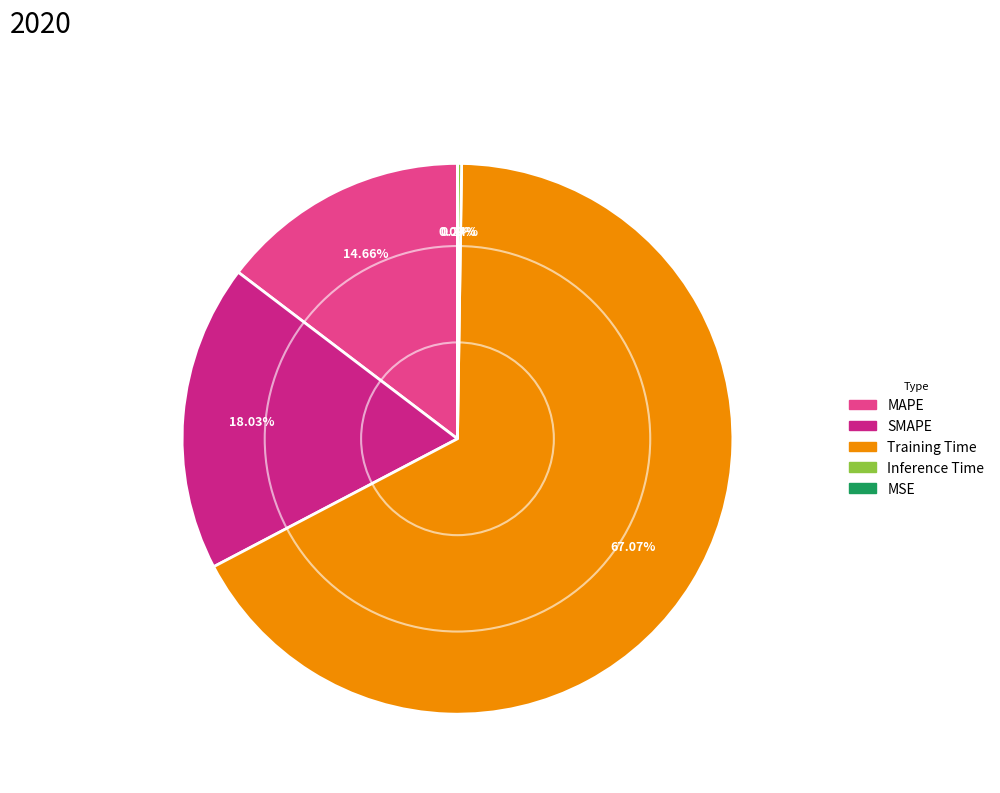

To the nearest percent, what is the difference between the largest and smallest slice percentages?

67%